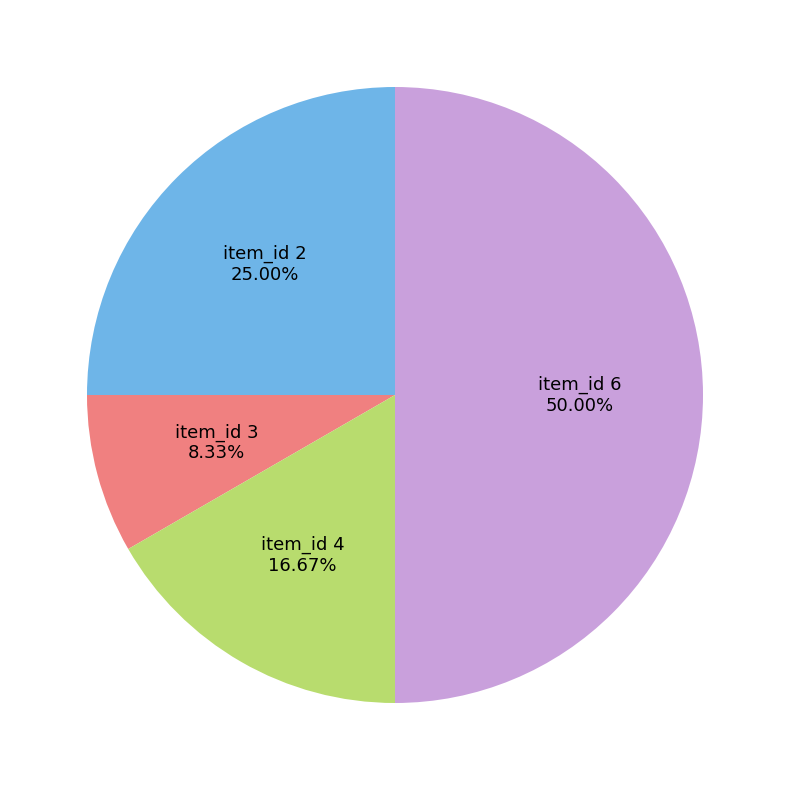

How many slices are in this pie chart?

4